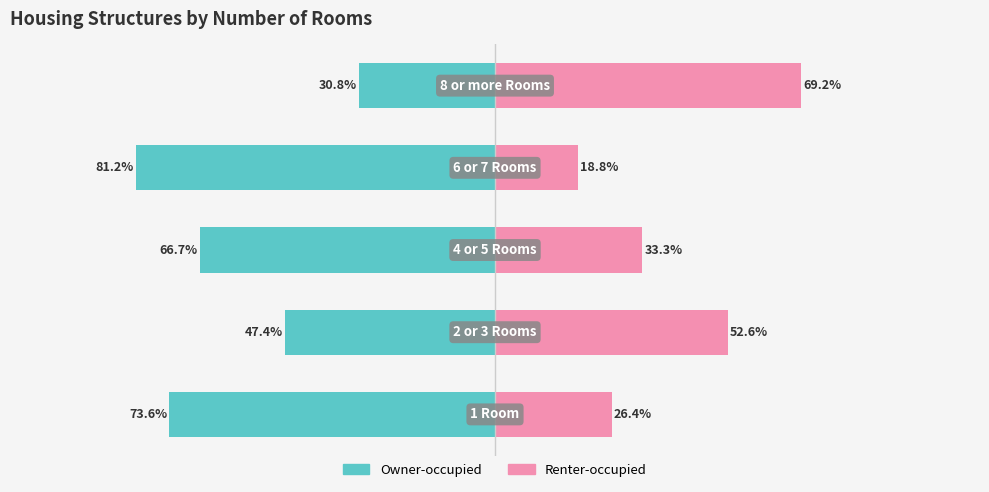

Count the number of data series in this chart.

2